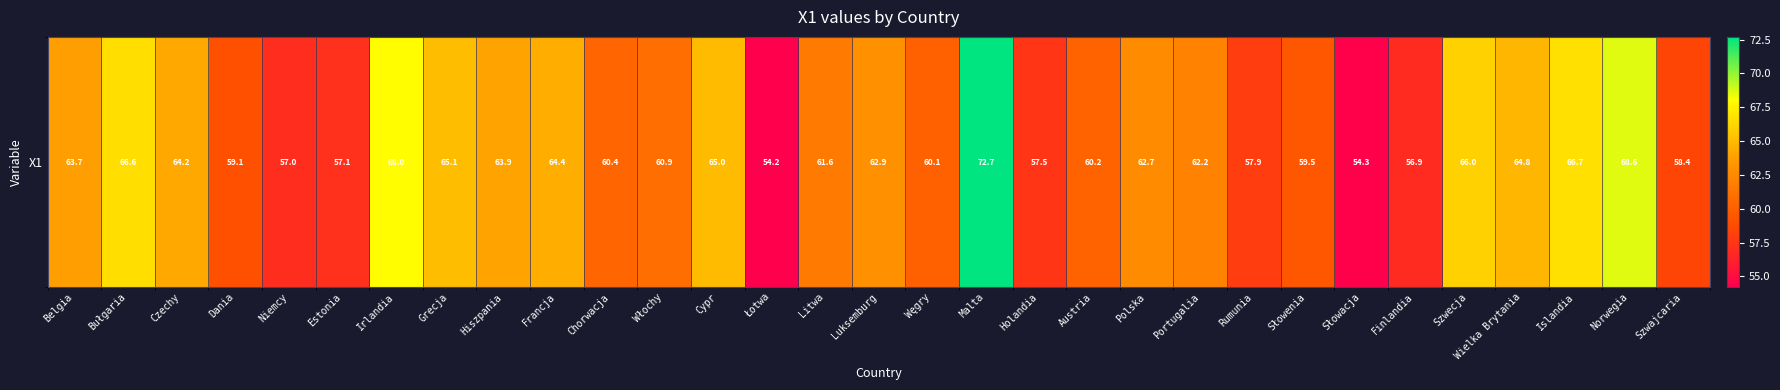

Approximately how many times larger is the value at Malta compared to Hiszpania?

1.1